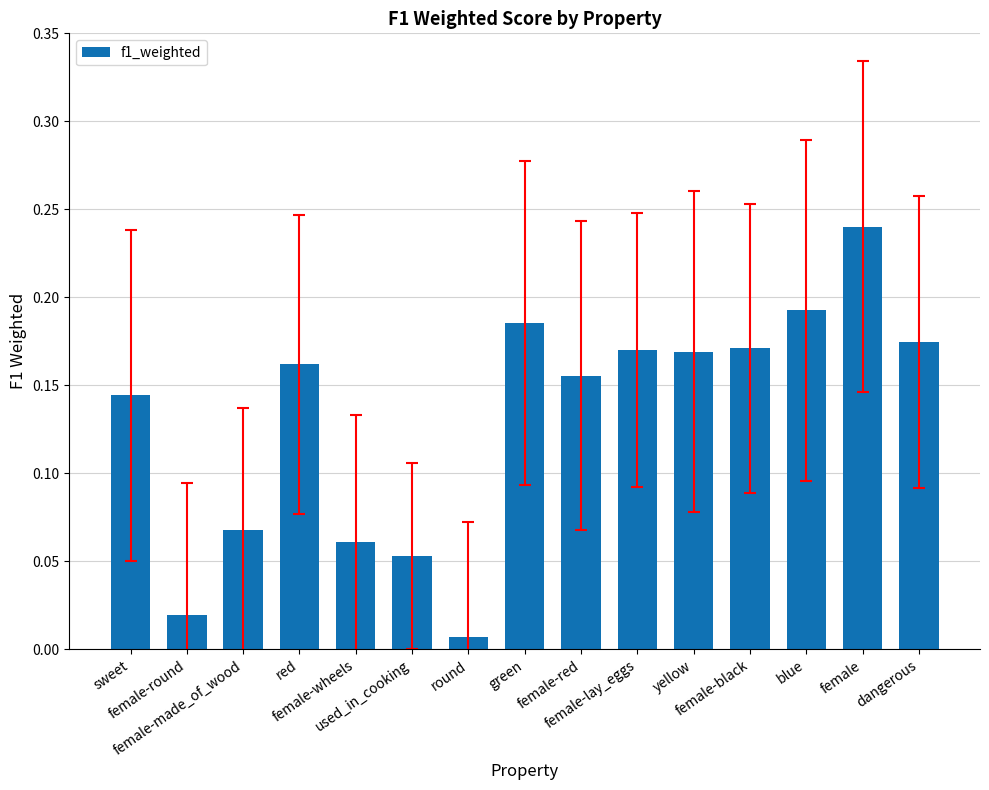

How many bars are there in total?

15